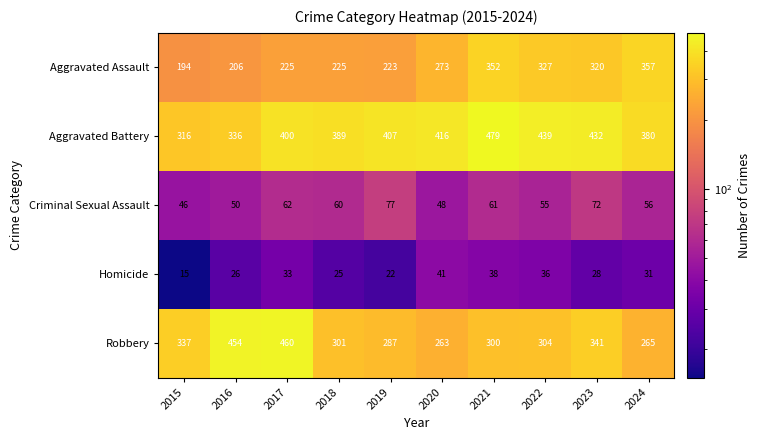

What is the approximate value of Homicide at 2015?

15